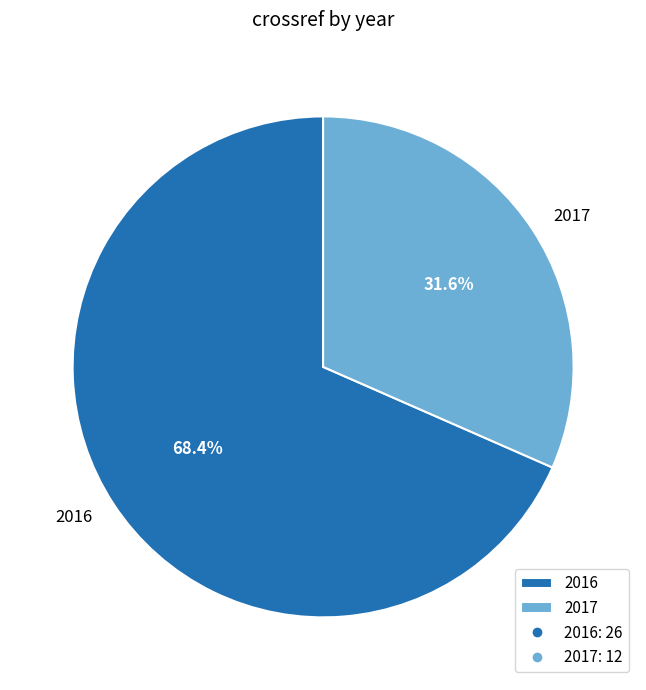

Does 2016 represent more than half of the total?

Yes